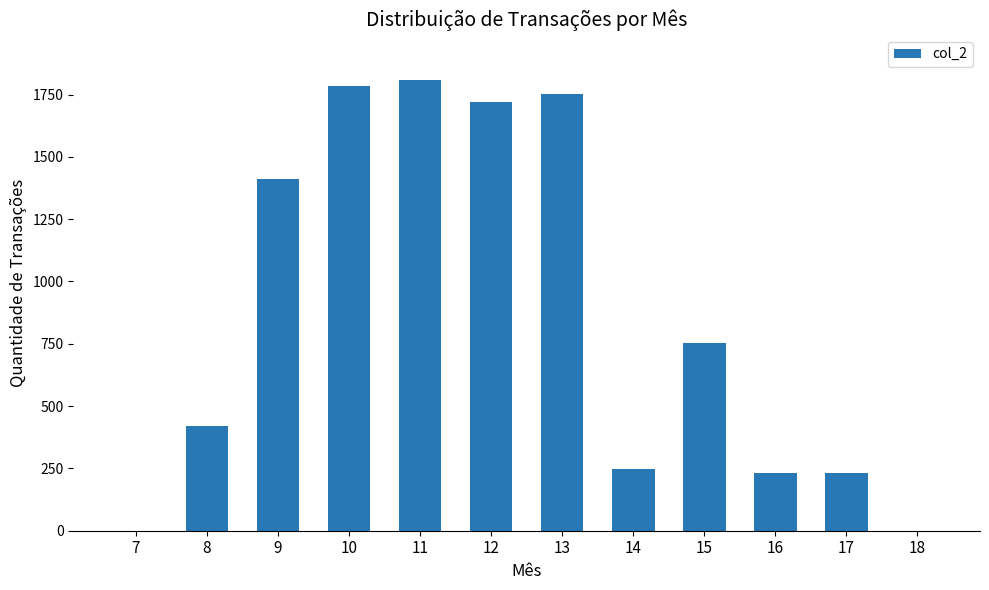

What is the change in value from 9 to 12?

+308.0